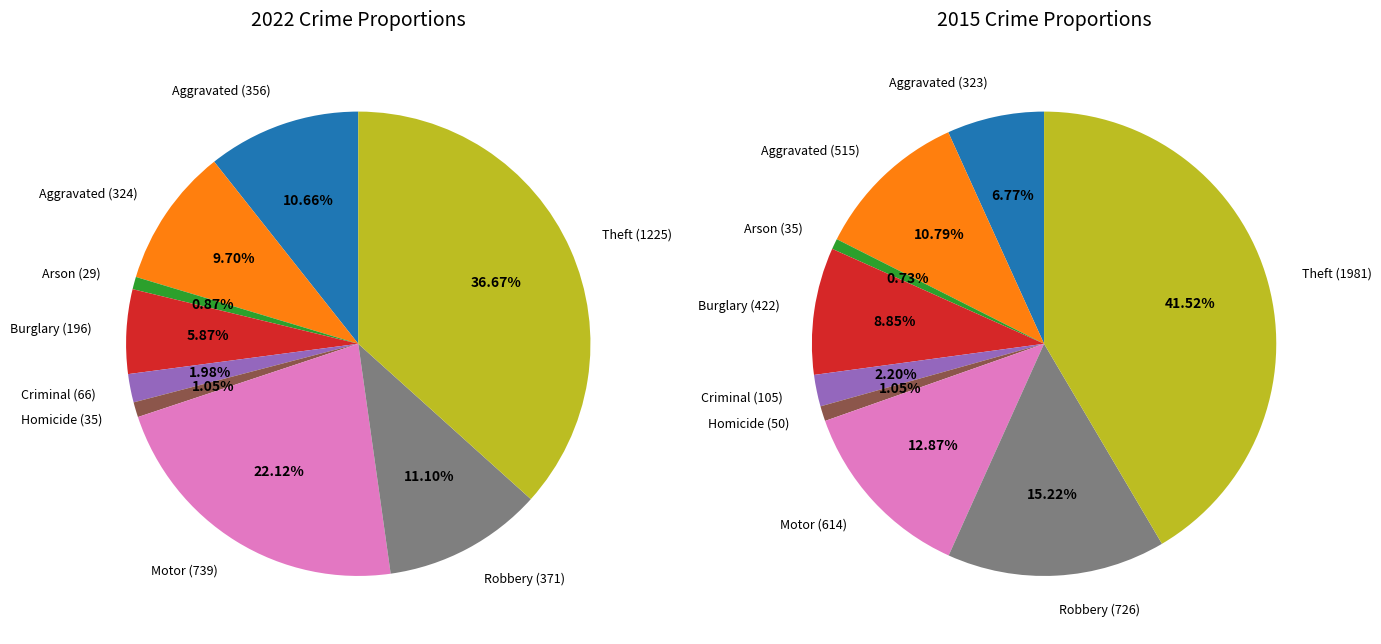

At Criminal Sexual Assault, list the series in order from largest to smallest.

values_2015, values_2022